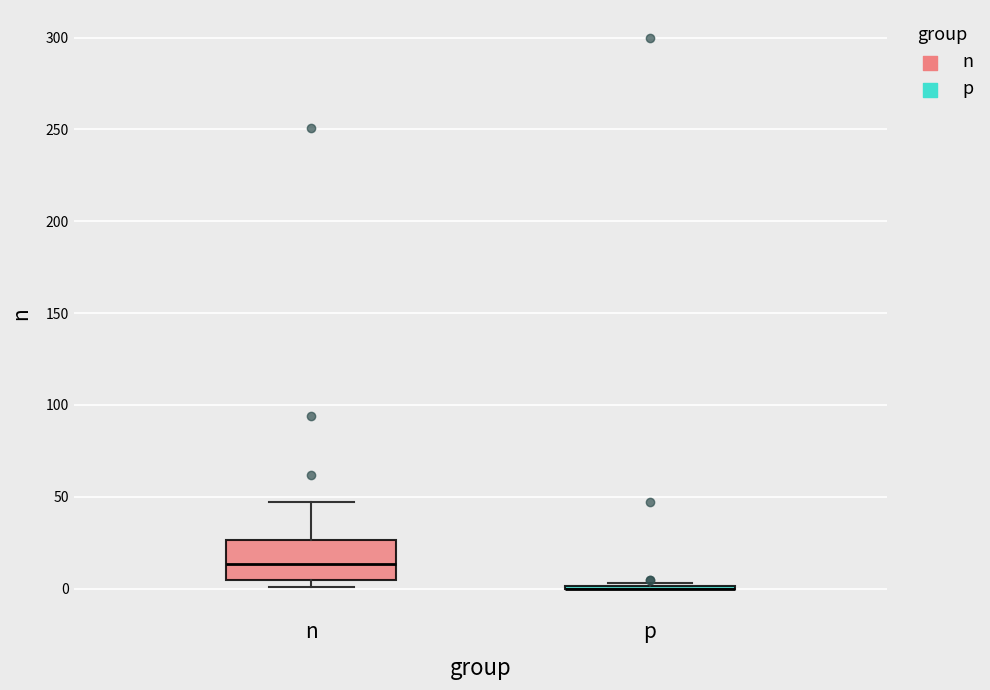

Where is the lower edge of the box for n on the y-axis? The values are not printed on the chart, so give them approximately, as read against the axis.

5